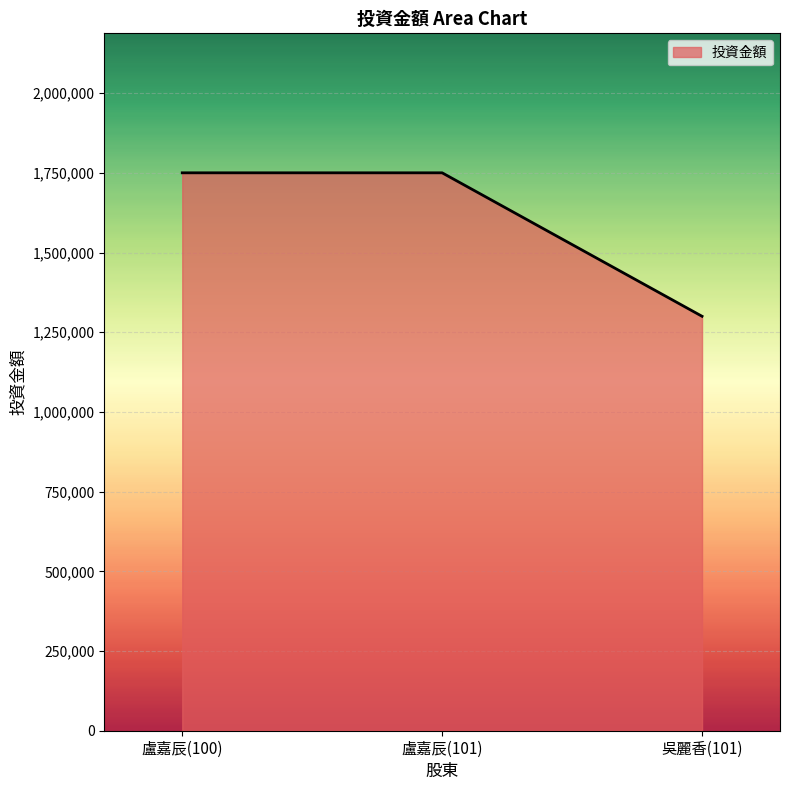

The value at 盧嘉辰(101) is 1750000. True or false?

True